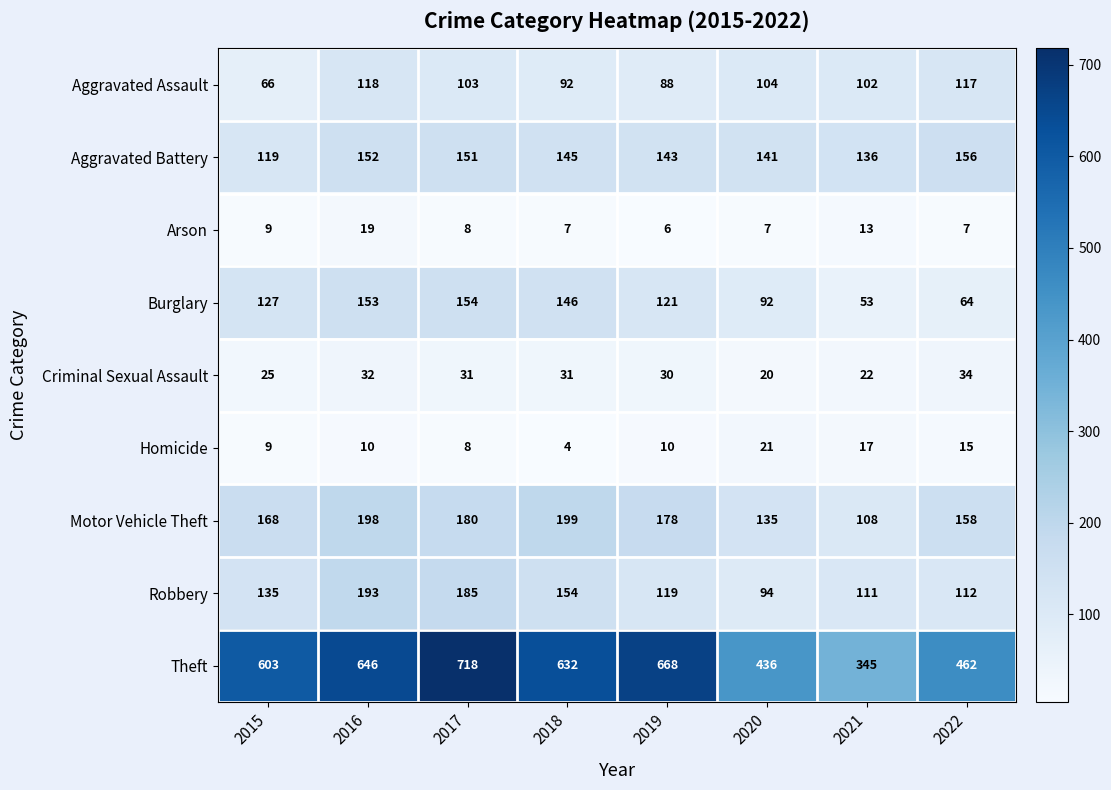

At which label does Aggravated Battery first exceed 145?

2016